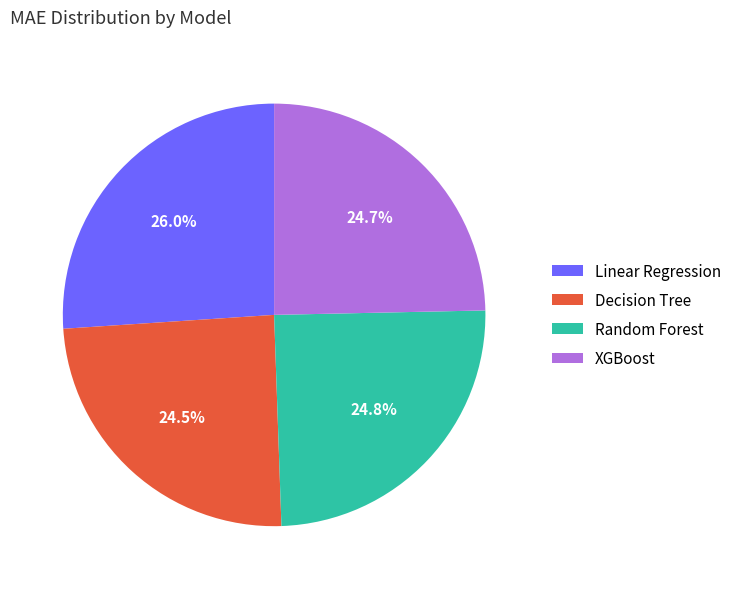

What percentage do Linear Regression and XGBoost together represent?

50.7%